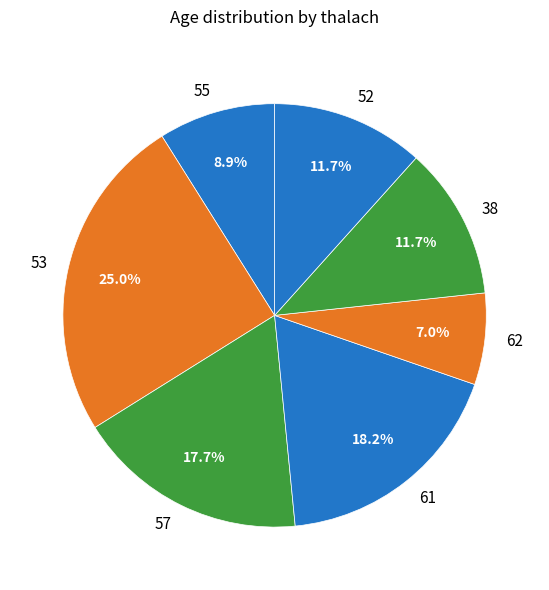

What is the ratio of the value at 53 to the value at 57?

1.4